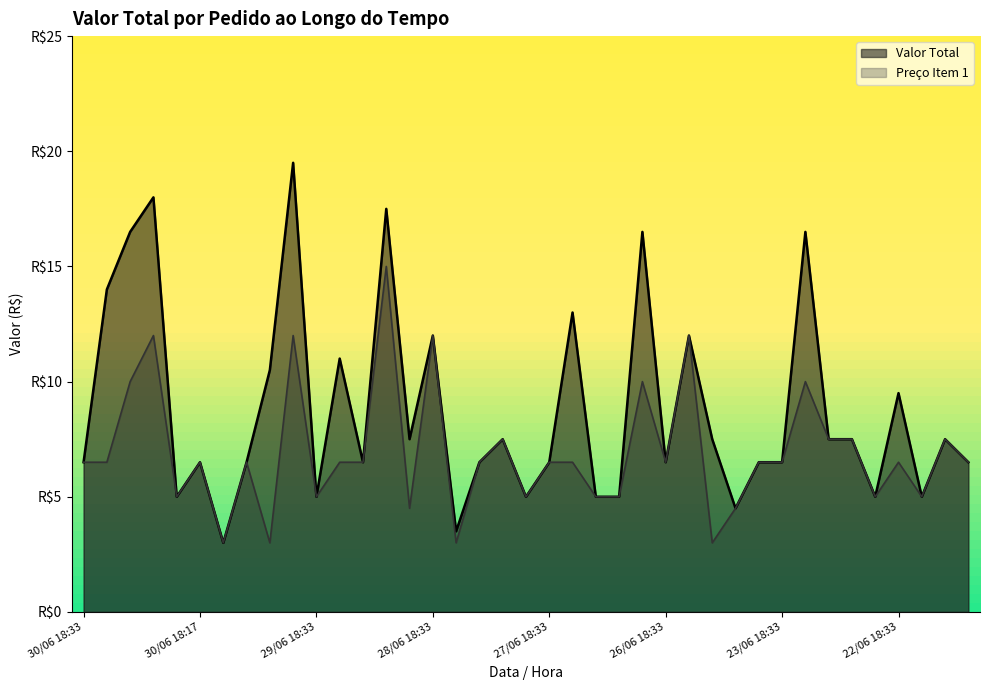

Count the number of data series in this chart.

2